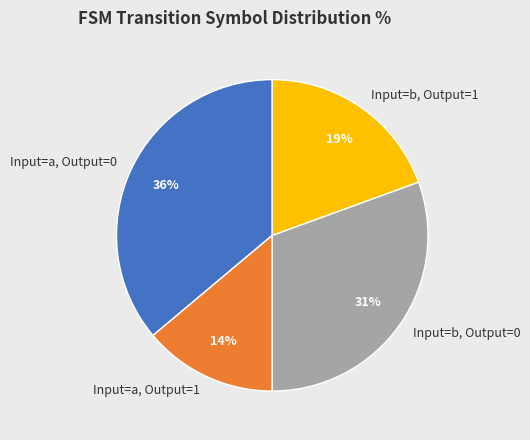

To the nearest percent, what is the average slice percentage?

25%